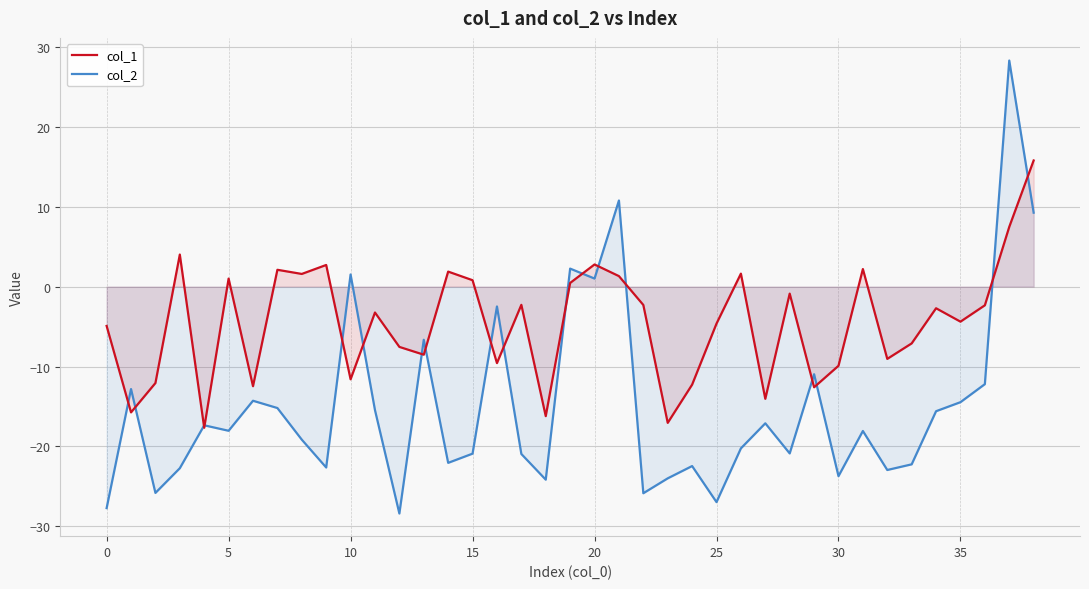

How many lines are shown in the chart?

2